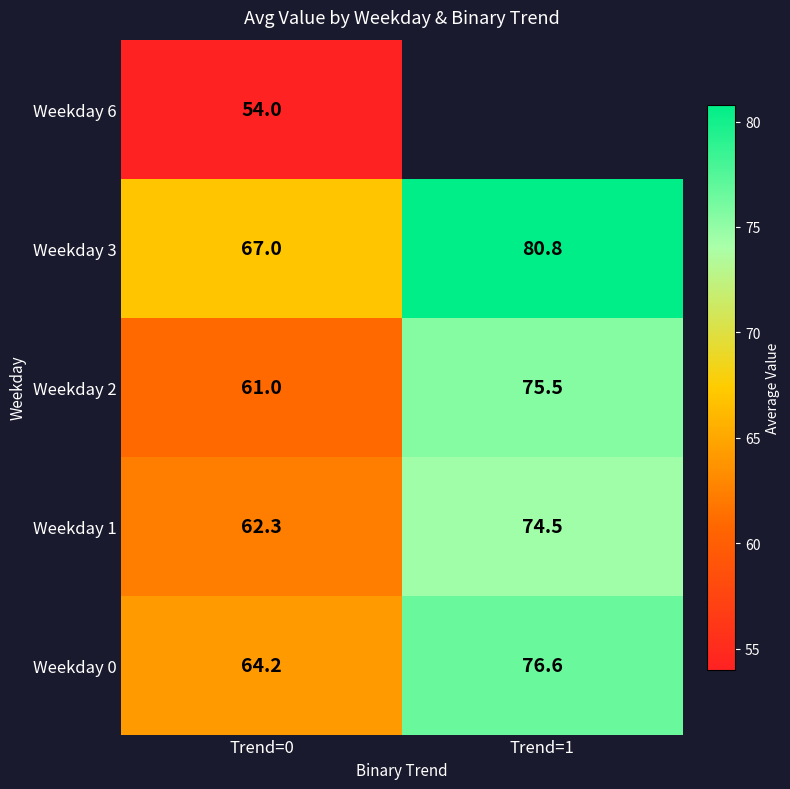

True or false: Weekday 2 has a value of 88.7 at Trend=0.

False